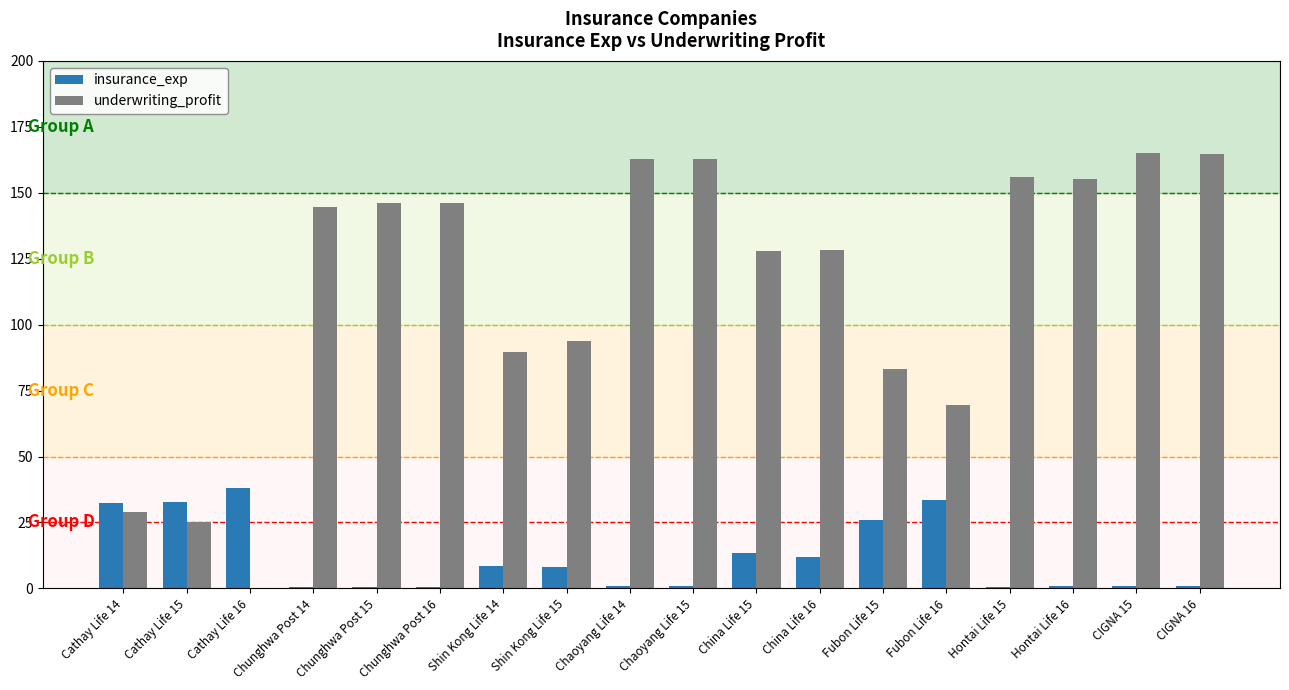

Is it true that underwriting_profit equals 116.5 at Fubon Life 15?

False